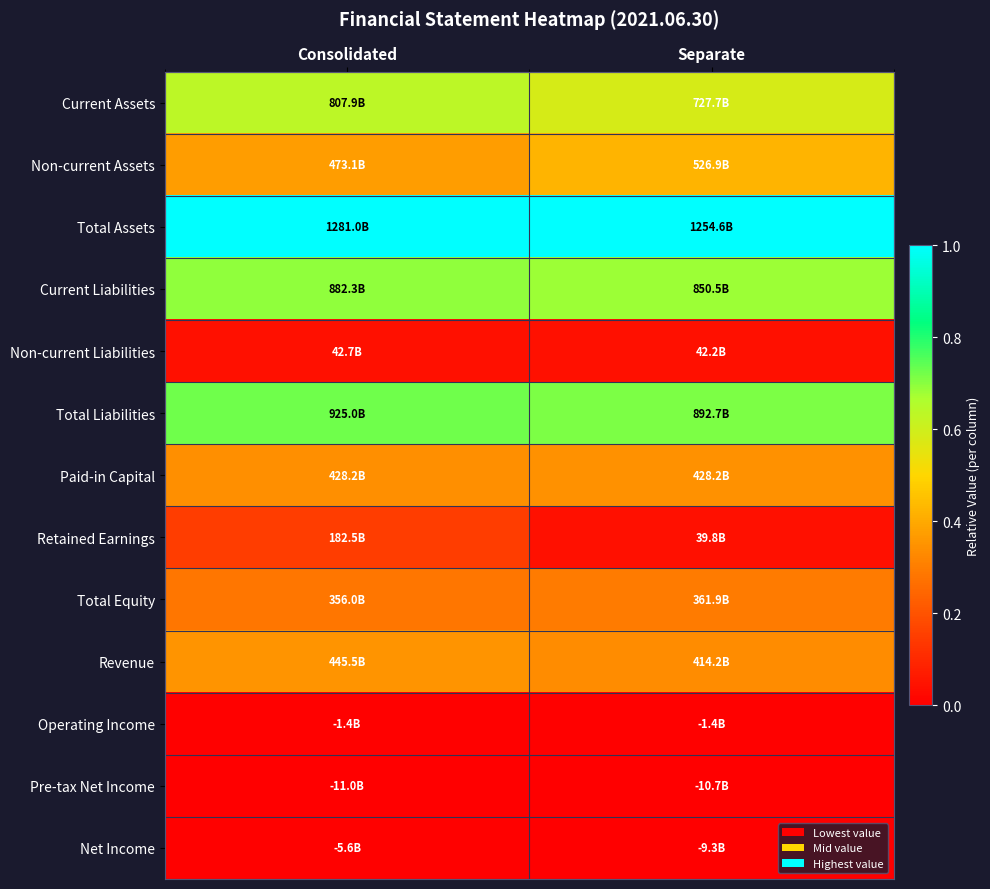

Reading left to right, transcribe all the data shown in this chart.

Current Assets: Consolidated=0.6	Separate=0.6
Non-current Assets: Consolidated=0.4	Separate=0.4
Total Assets: Consolidated=1.0	Separate=1.0
Current Liabilities: Consolidated=0.7	Separate=0.7
Non-current Liabilities: Consolidated=0.0	Separate=0.0
Total Liabilities: Consolidated=0.7	Separate=0.7
Paid-in Capital: Consolidated=0.3	Separate=0.3
Retained Earnings: Consolidated=0.1	Separate=0.0
Total Equity: Consolidated=0.3	Separate=0.3
Revenue: Consolidated=0.4	Separate=0.3
Operating Income: Consolidated=0.0	Separate=0.0
Pre-tax Net Income: Consolidated=0.0	Separate=0.0
Net Income: Consolidated=0.0	Separate=0.0